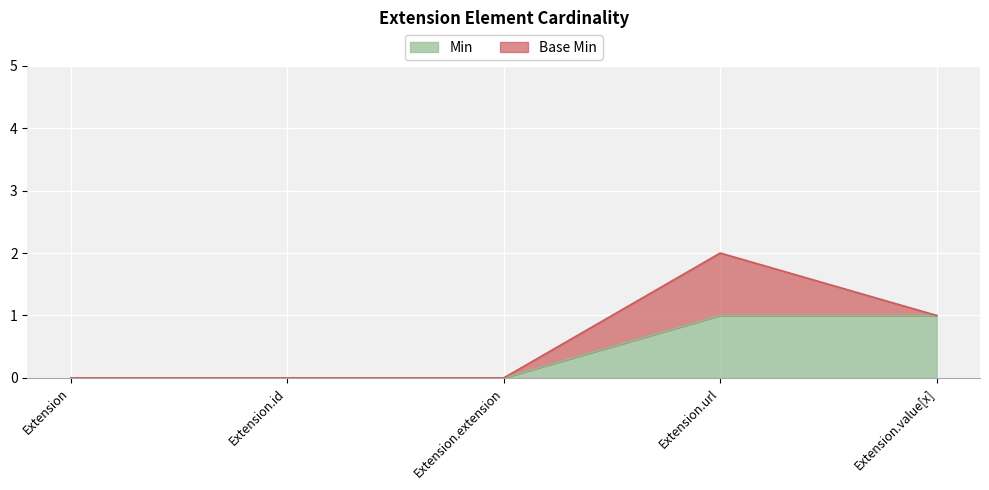

What position from the right is Extension?

5